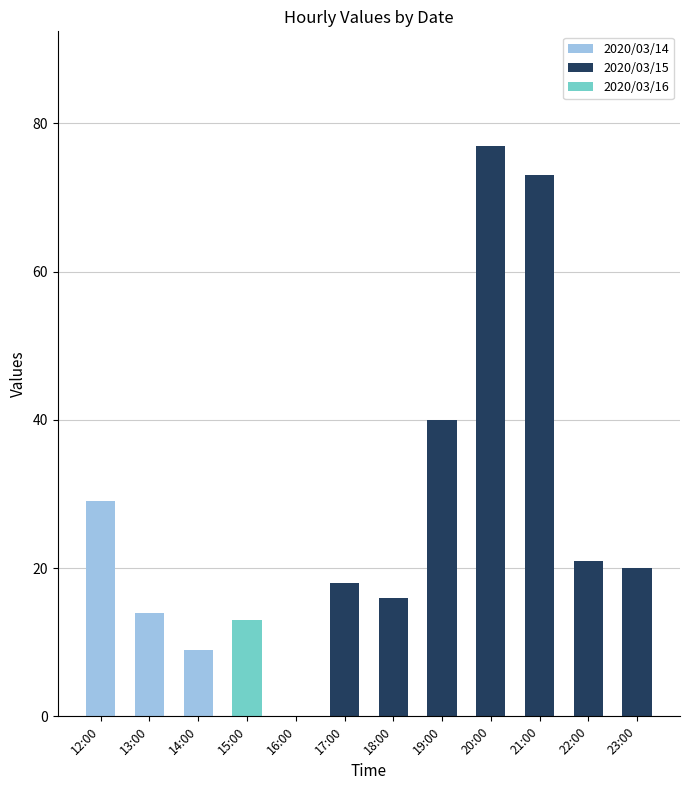

True or false: 2020/03/14 has a value of 0 at 21:00.

True